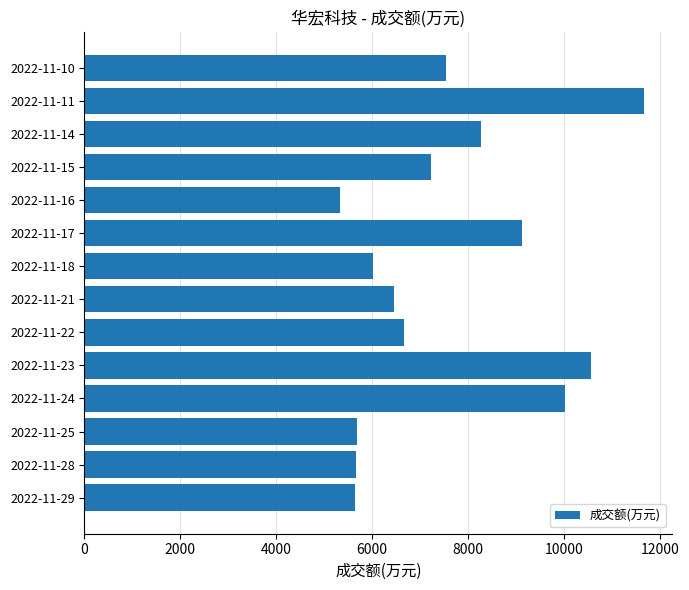

Is it true that the value at 2022-11-14 is 8281?

True